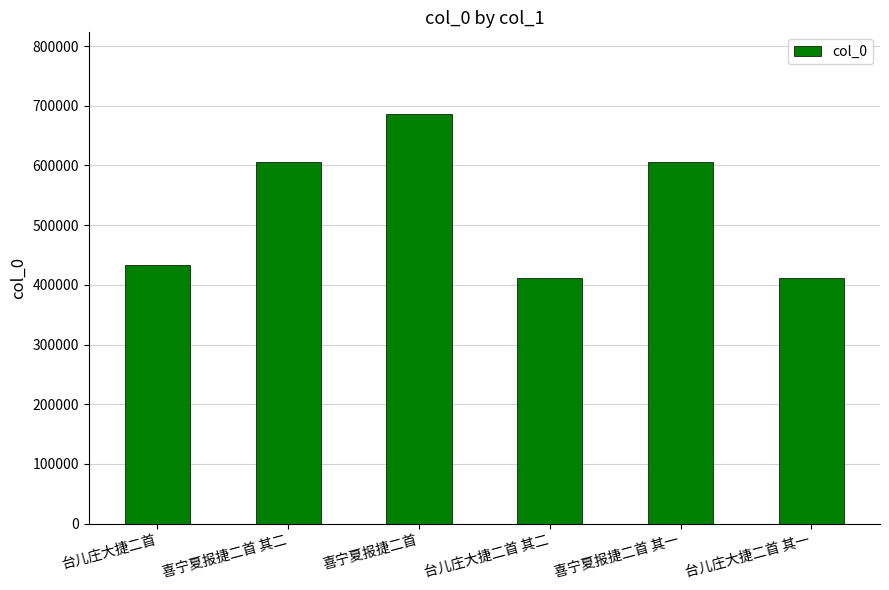

What is the value of the 1st bar from the left?

433045